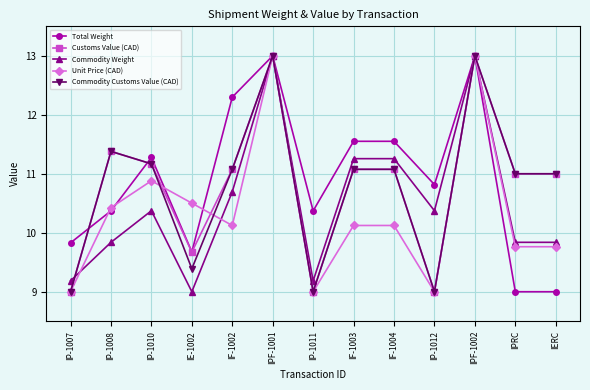

What is the label of the 4th point from the left?

IE-1002